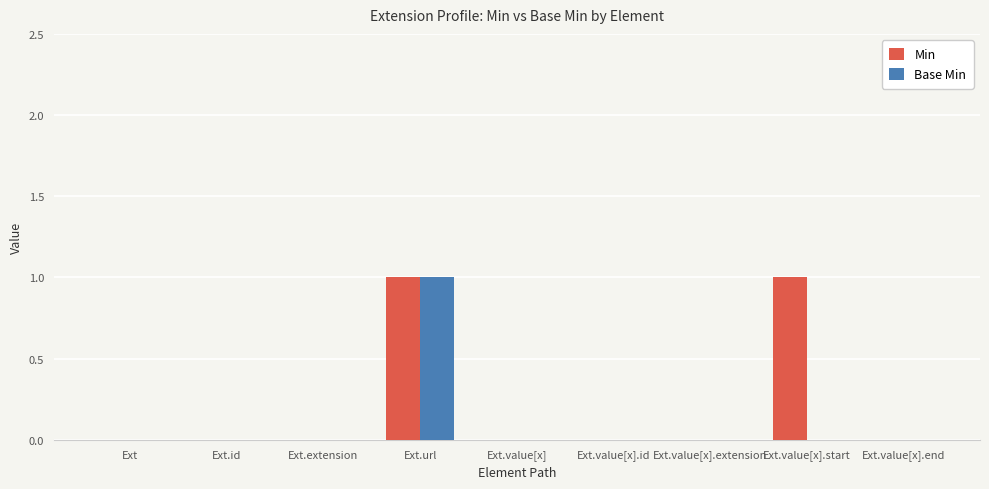

Which series has the largest total across all categories?

Min